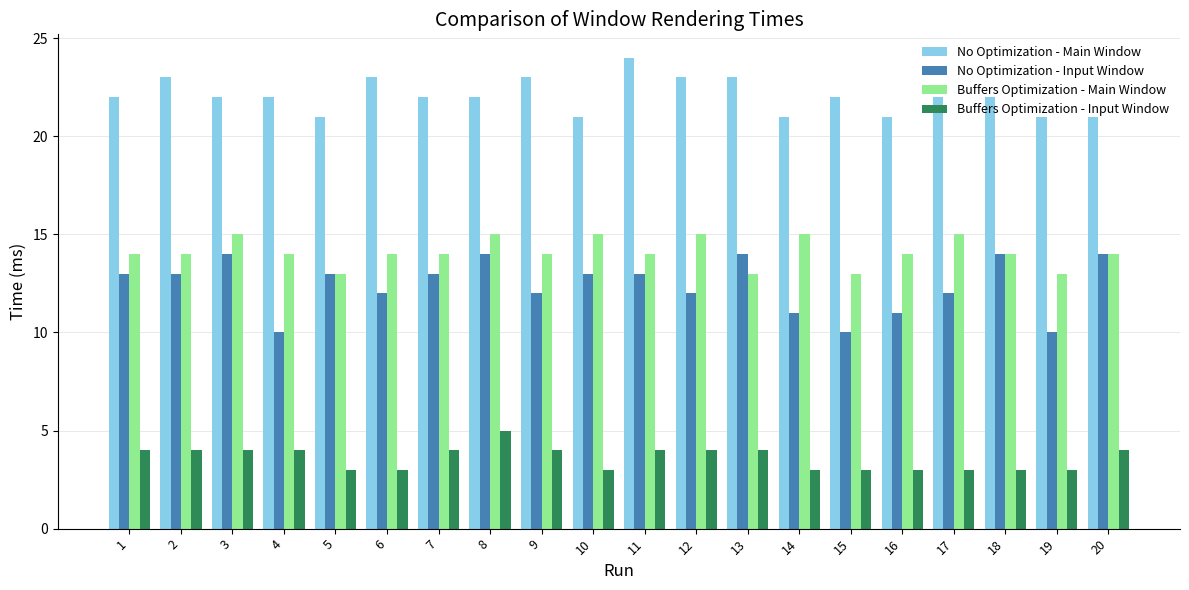

At 8, list the series in order from smallest to largest.

Buffers Optimization - Input Window, No Optimization - Input Window, Buffers Optimization - Main Window, No Optimization - Main Window